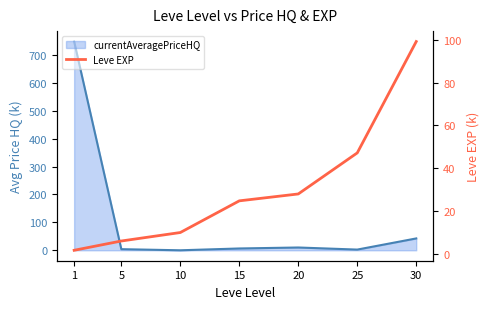

Is it true that Leve EXP equals 10.0 at 10?

True